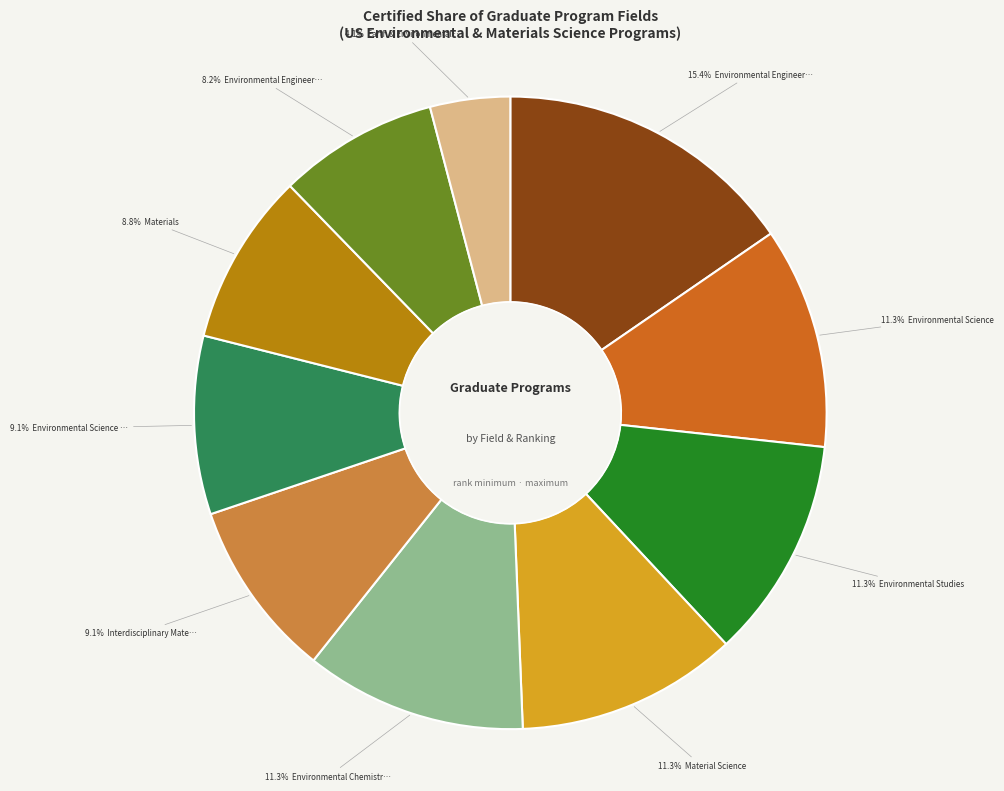

Is there a majority slice in this chart?

No